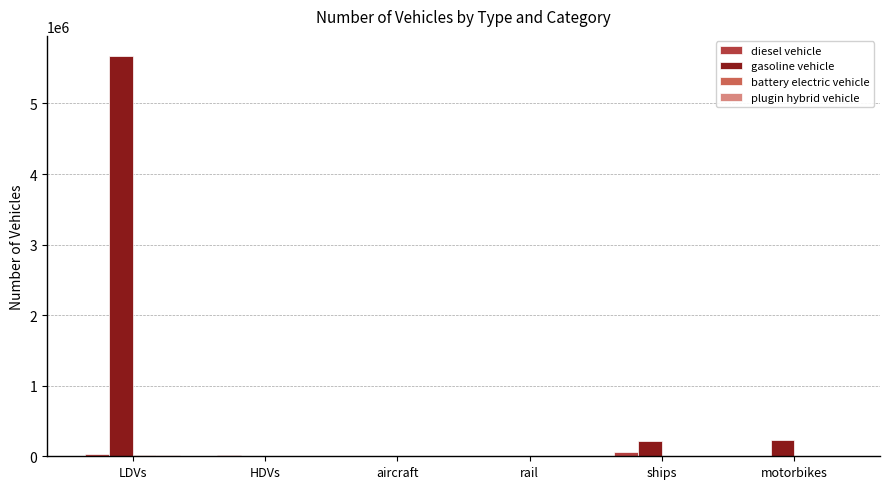

What is the total value across all series at ships?

273501.0